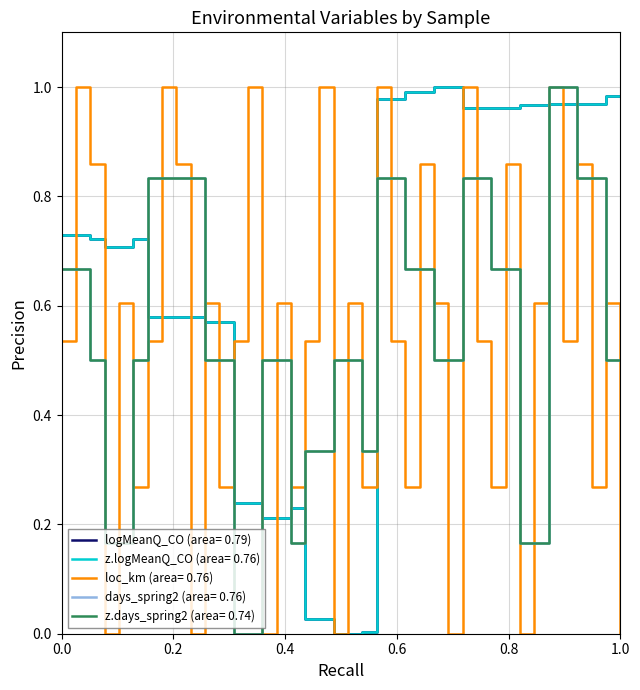

Is this an area chart (filled region under the line)?

No